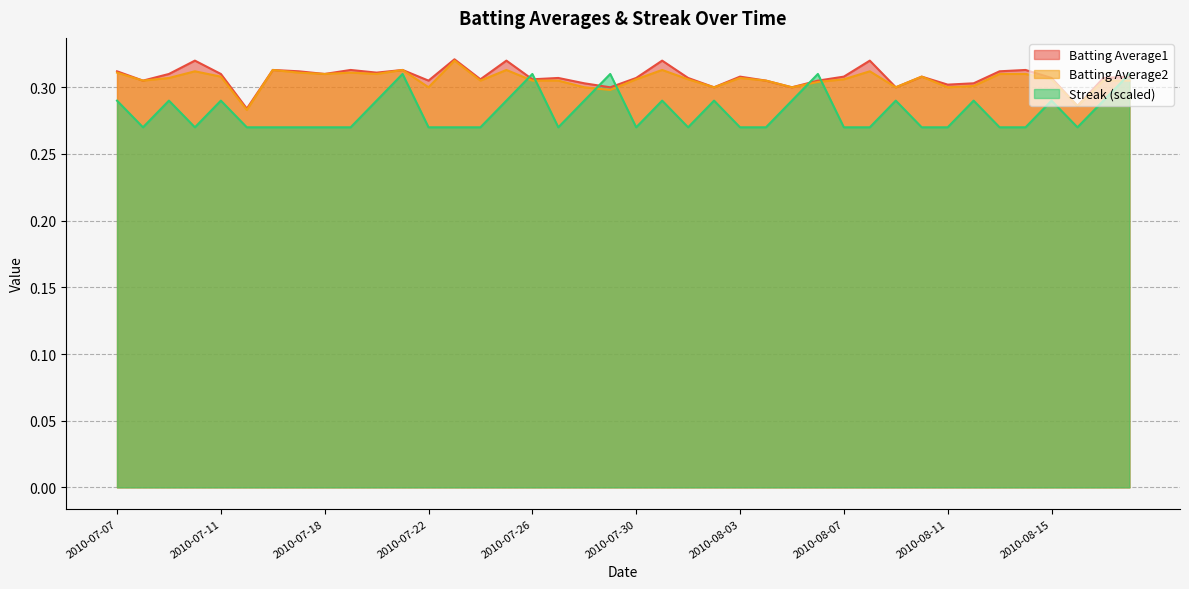

Is it true that Batting Average2 equals 0.5 at 2010-07-18?

False